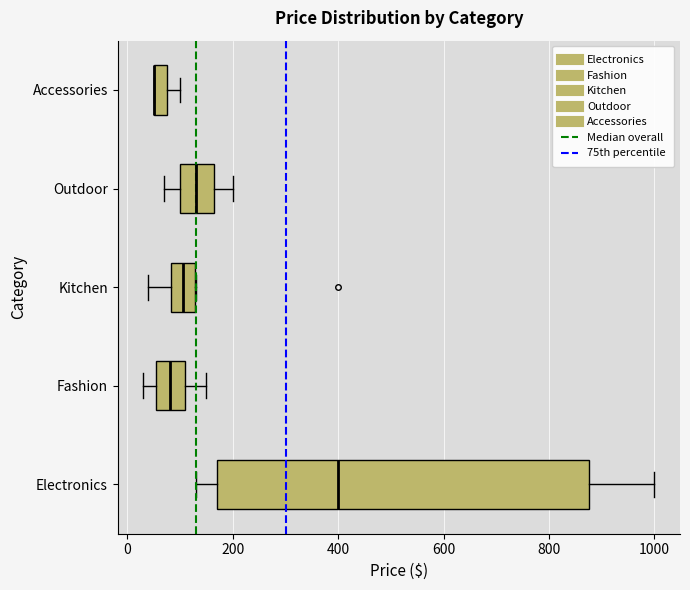

Comparing the boxes themselves (not the whiskers), which one is the widest?

Electronics